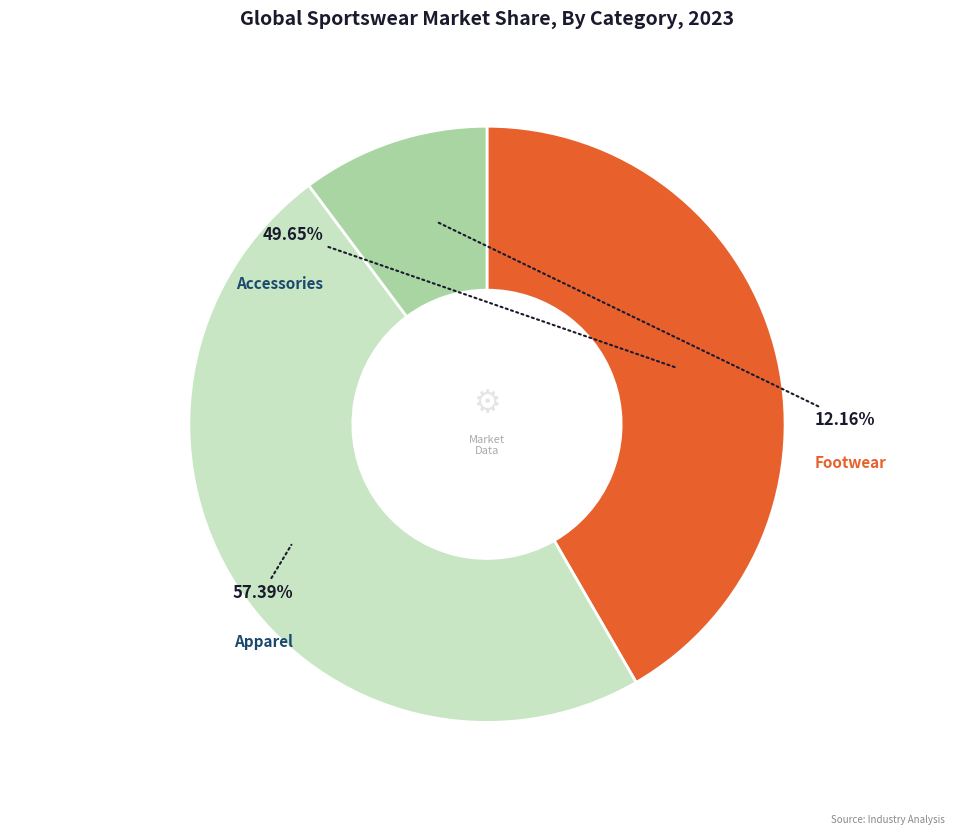

Which slice is the largest?

Apparel